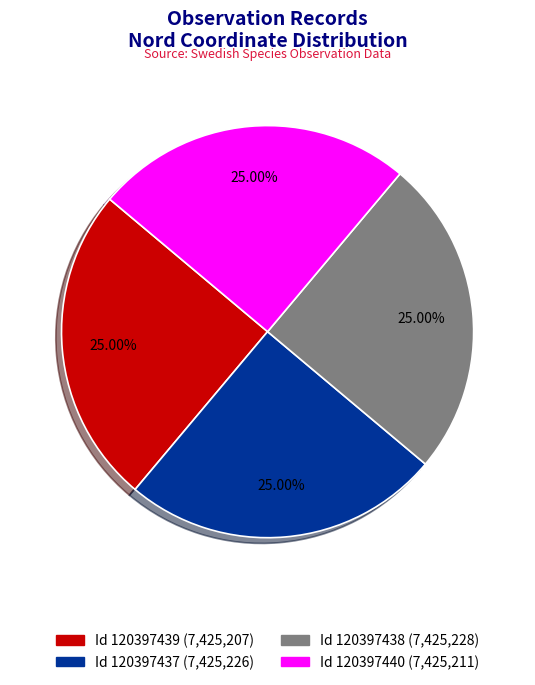

Does any single category account for the majority?

No